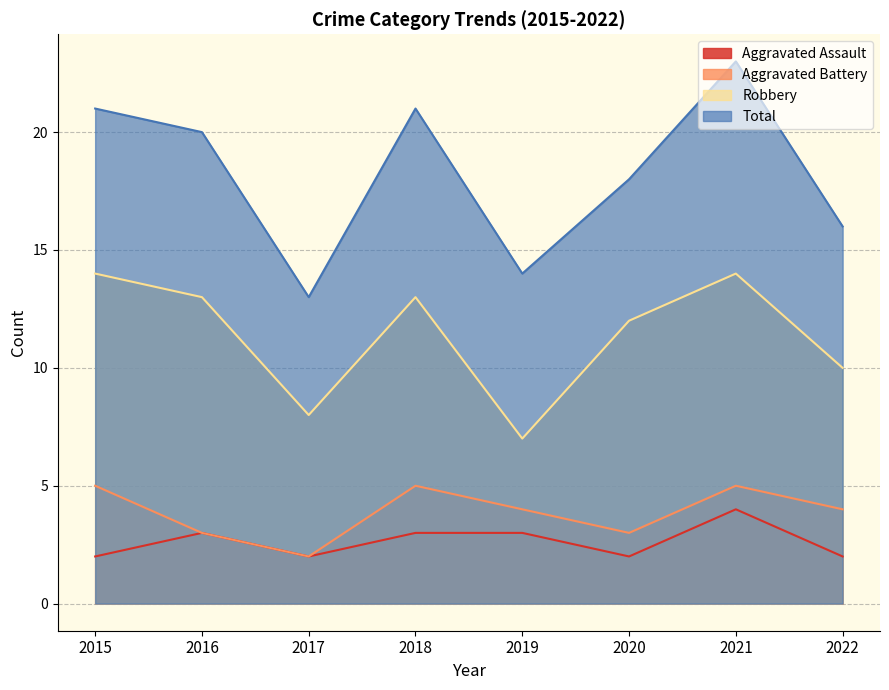

True or false: Aggravated Battery has more than 0 points higher than both neighbors.

True